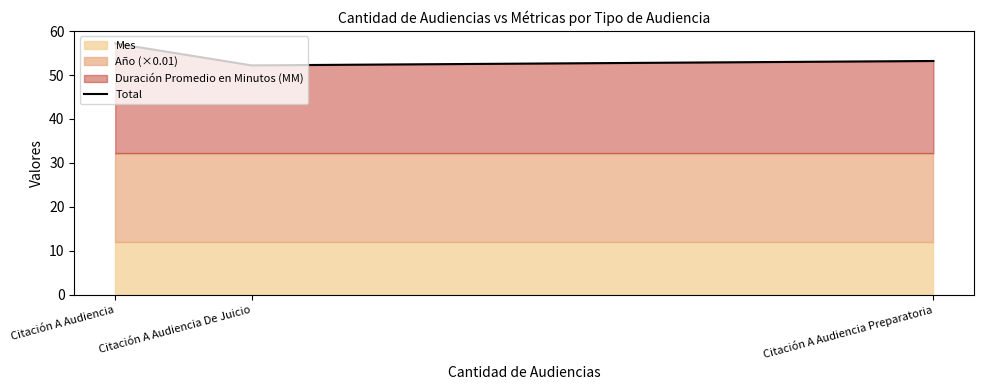

Is it true that the value at Citación A Audiencia Preparatoria is 19.8?

False